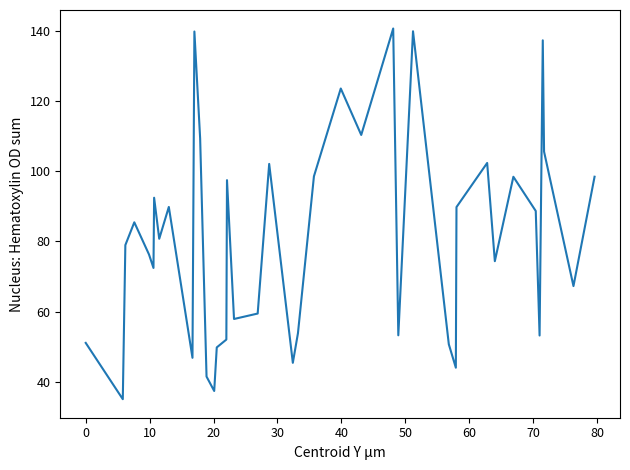

What is the greatest value displayed?

140.6